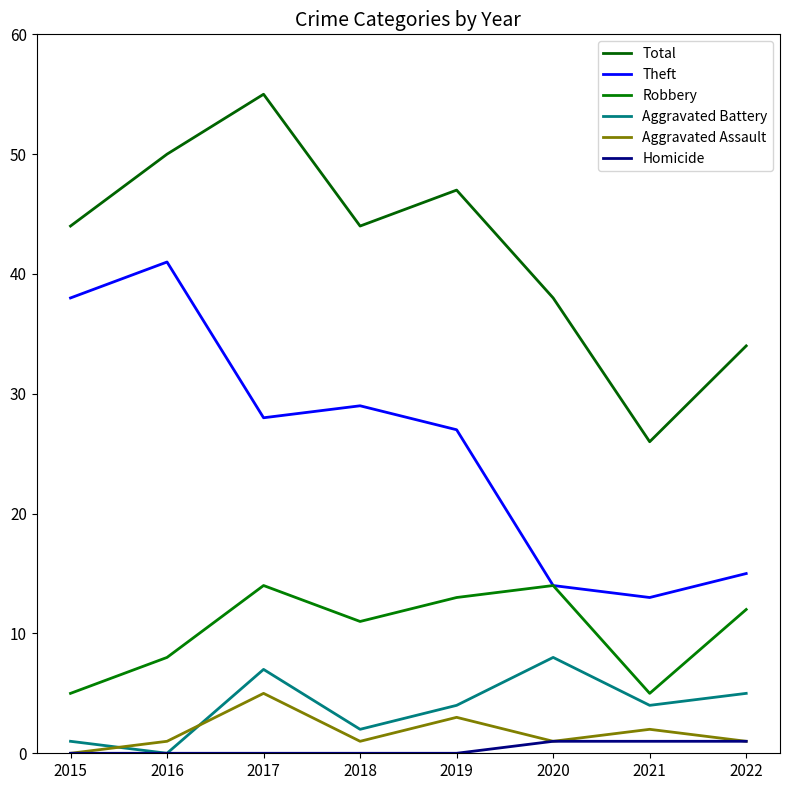

True or false: Aggravated Assault and Theft cross at least once.

False